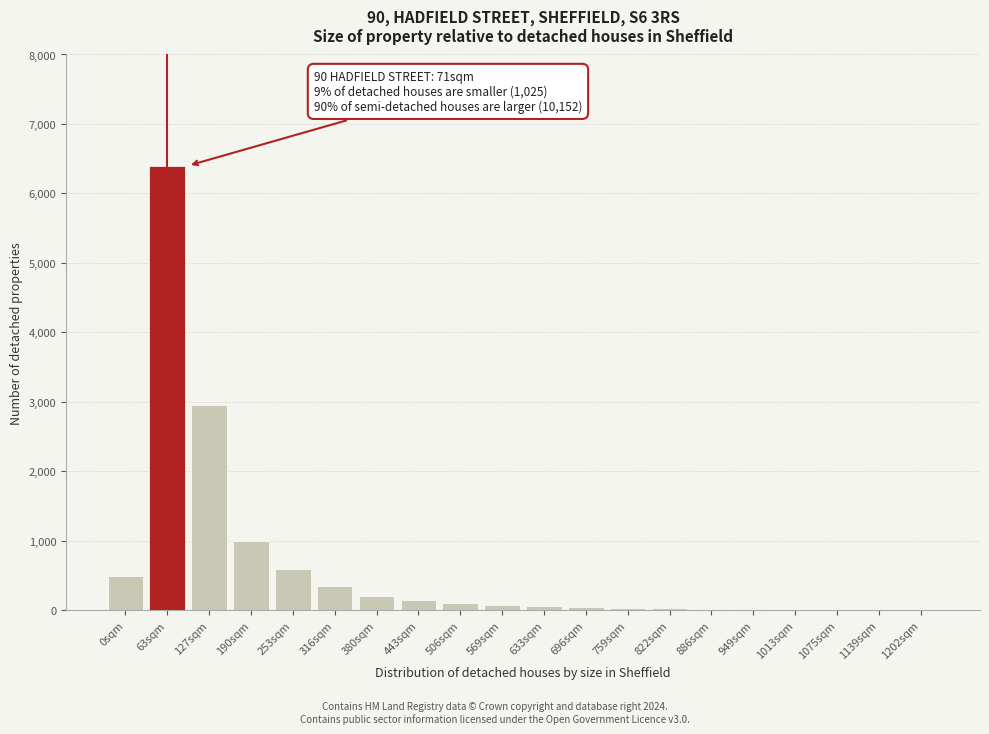

Where is the data nearest to the value 3202?

127sqm